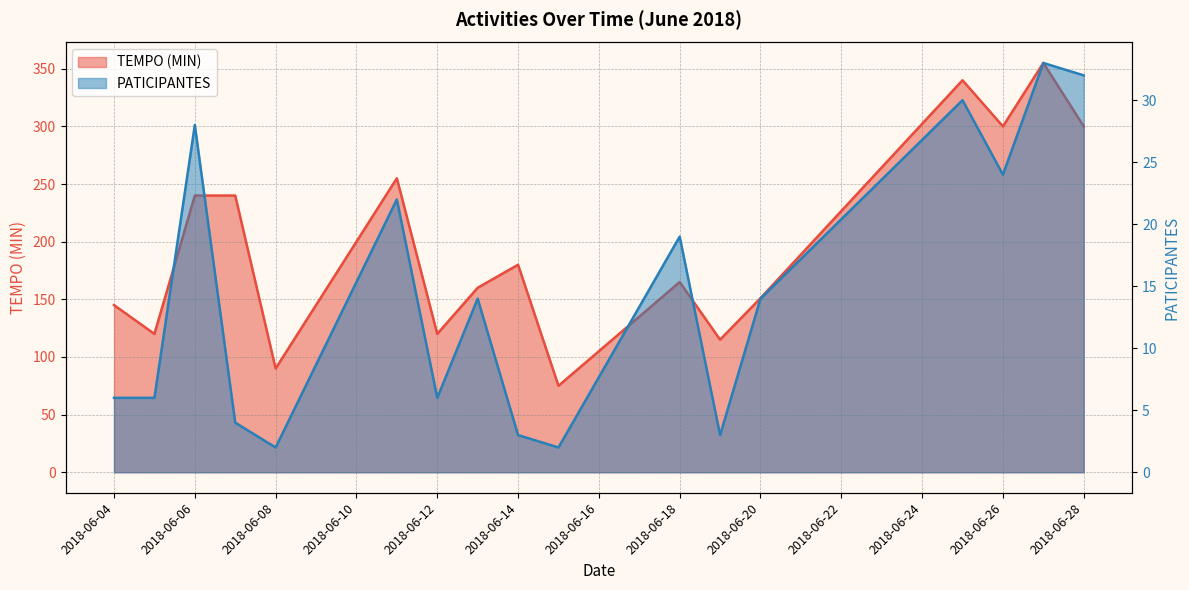

True or false: PATICIPANTES and TEMPO (MIN) intersect in this chart.

False